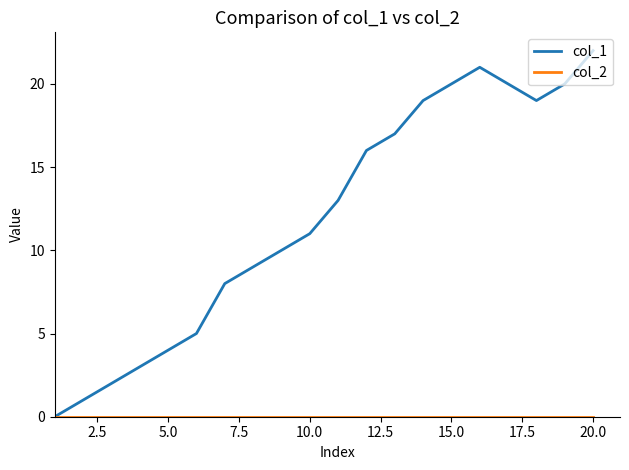

Which series has the widest spread of values?

col_1